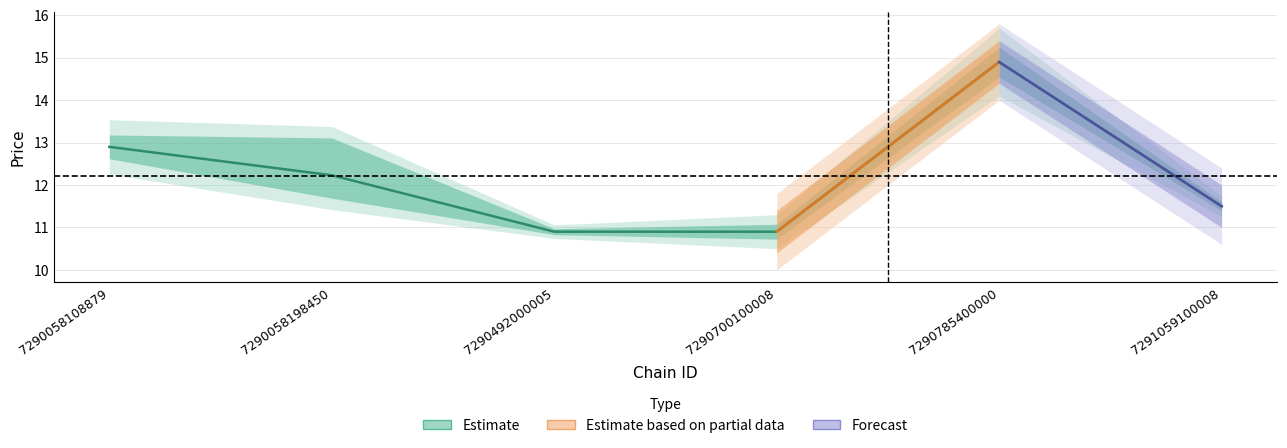

Reading left to right, transcribe all the data shown in this chart.

store_count: 8.0	6.0	2.0	5.0	10.0	3.0
avg_price: 12.9	12.2	10.9	10.9	14.9	11.5
min_price: 12.9	11.9	10.9	10.9	14.9	11.5
max_price: 12.9	12.9	10.9	10.9	14.9	11.5